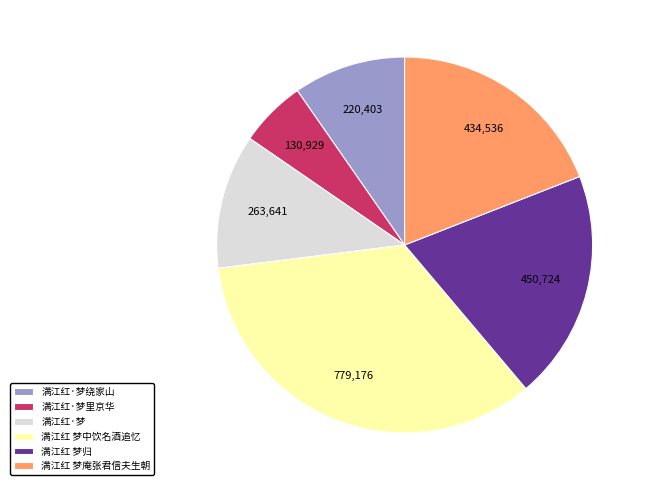

What is the smallest slice in the pie chart?

满江红·梦里京华